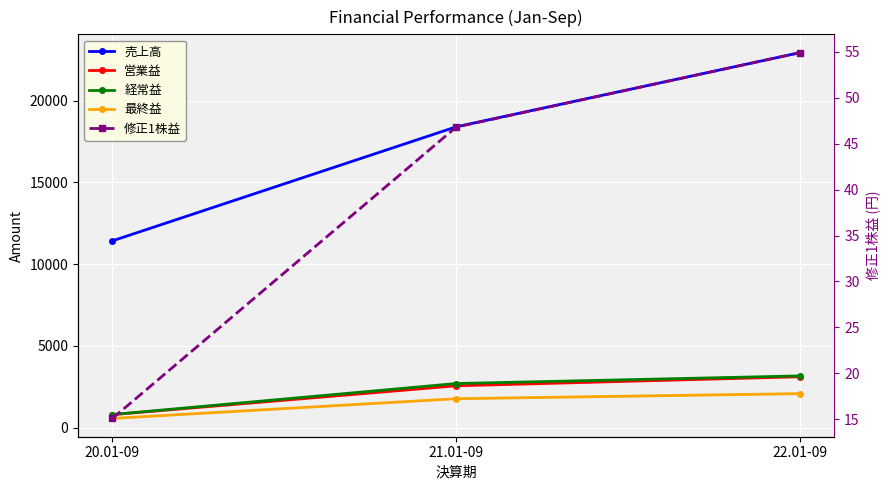

What is the total value across all series at 21.01-09?

25457.8